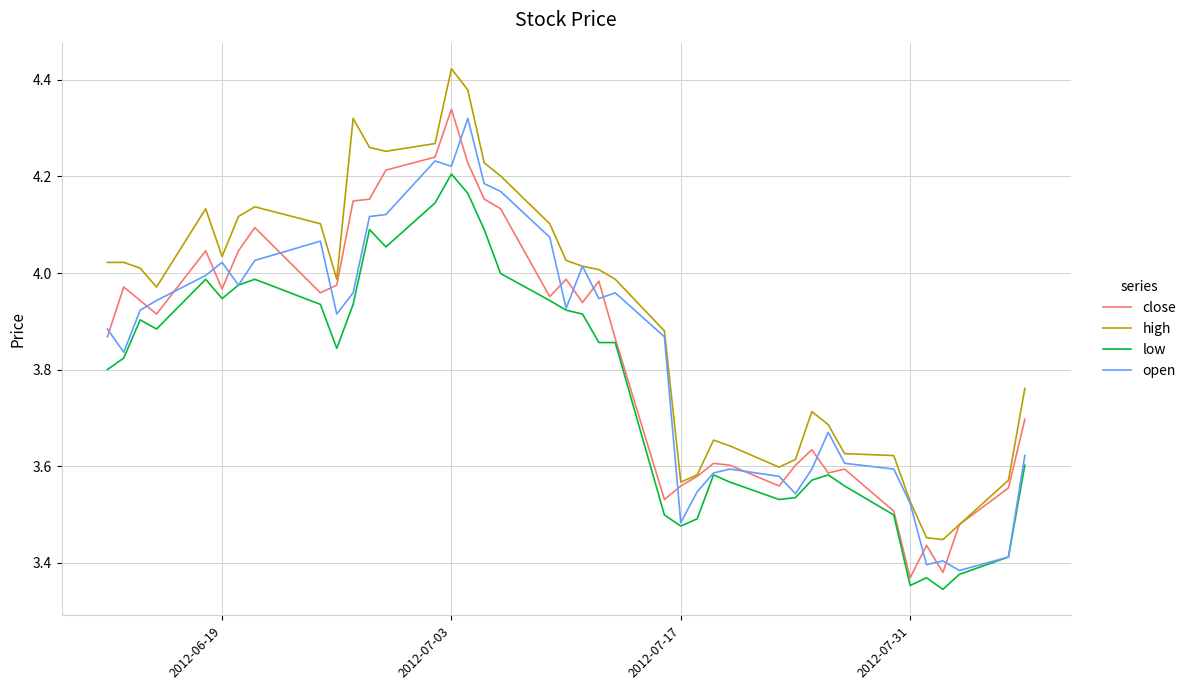

Which series has the largest range (max minus min)?

high